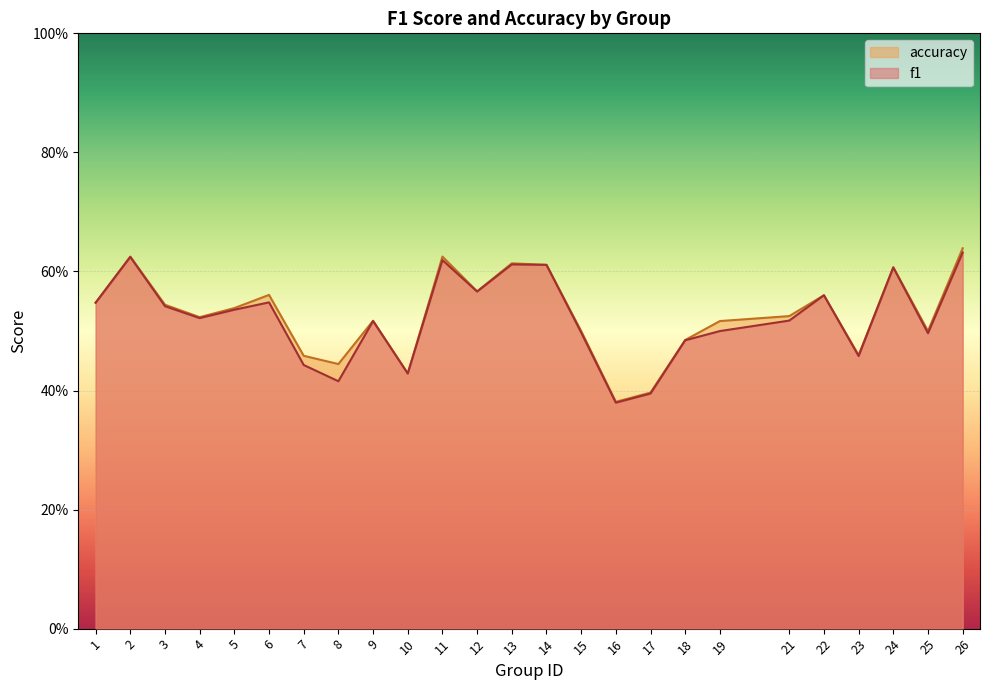

What is the total value across all series at 6?

1.1